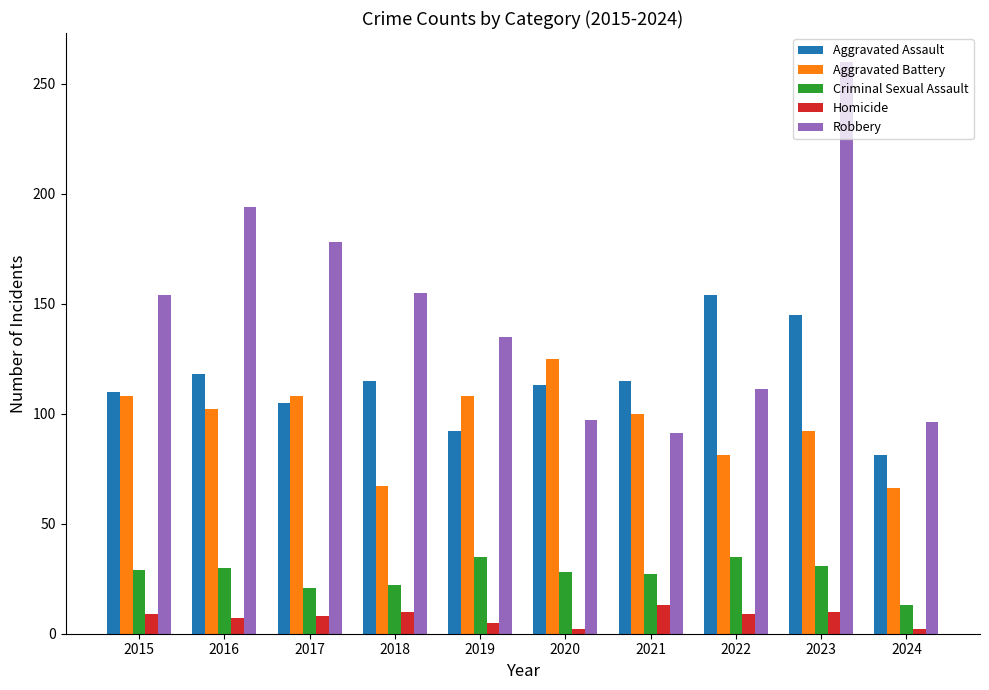

Which series has the largest range (max minus min)?

Robbery